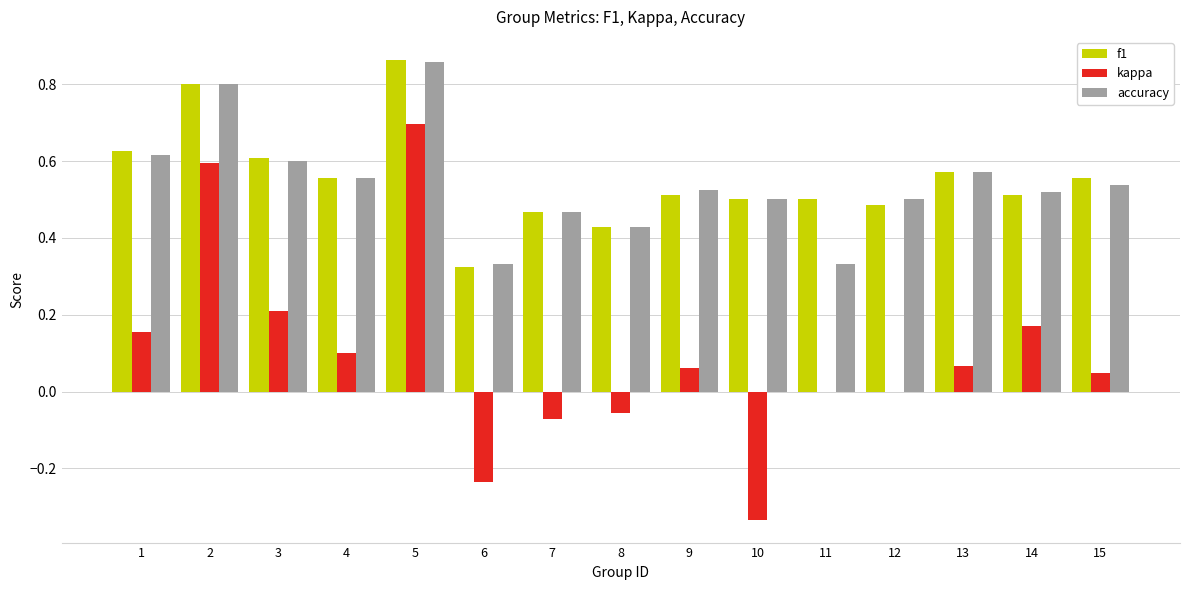

Is the value of kappa at 10 greater than the value of f1 at 14?

No